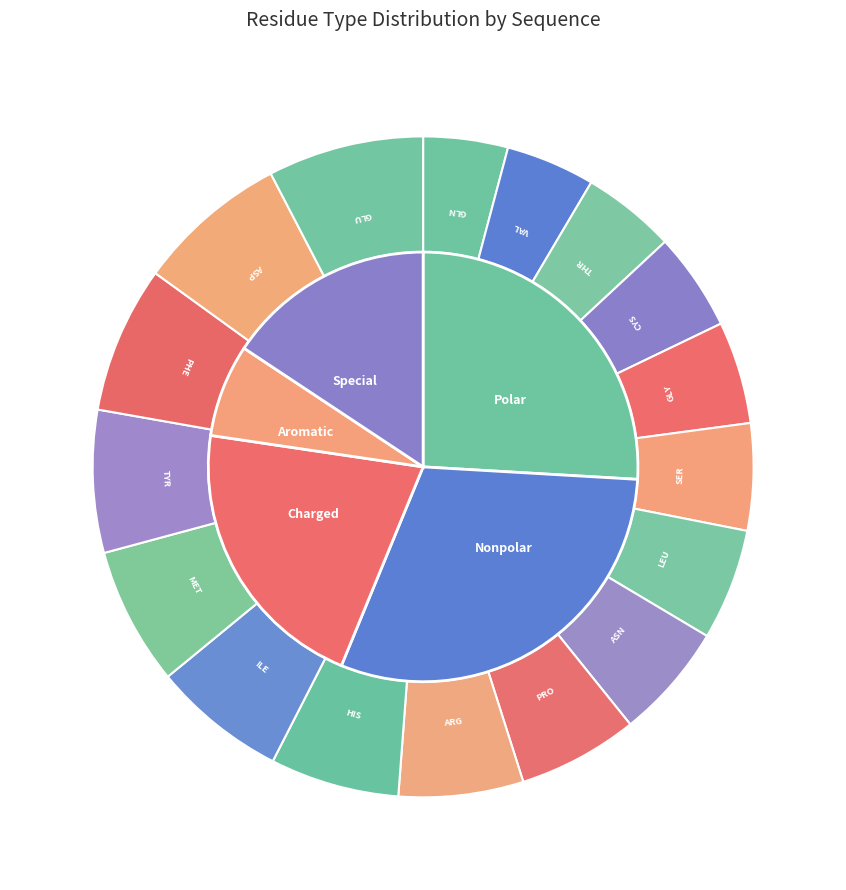

Combined, do THR and GLN account for over 50%?

No